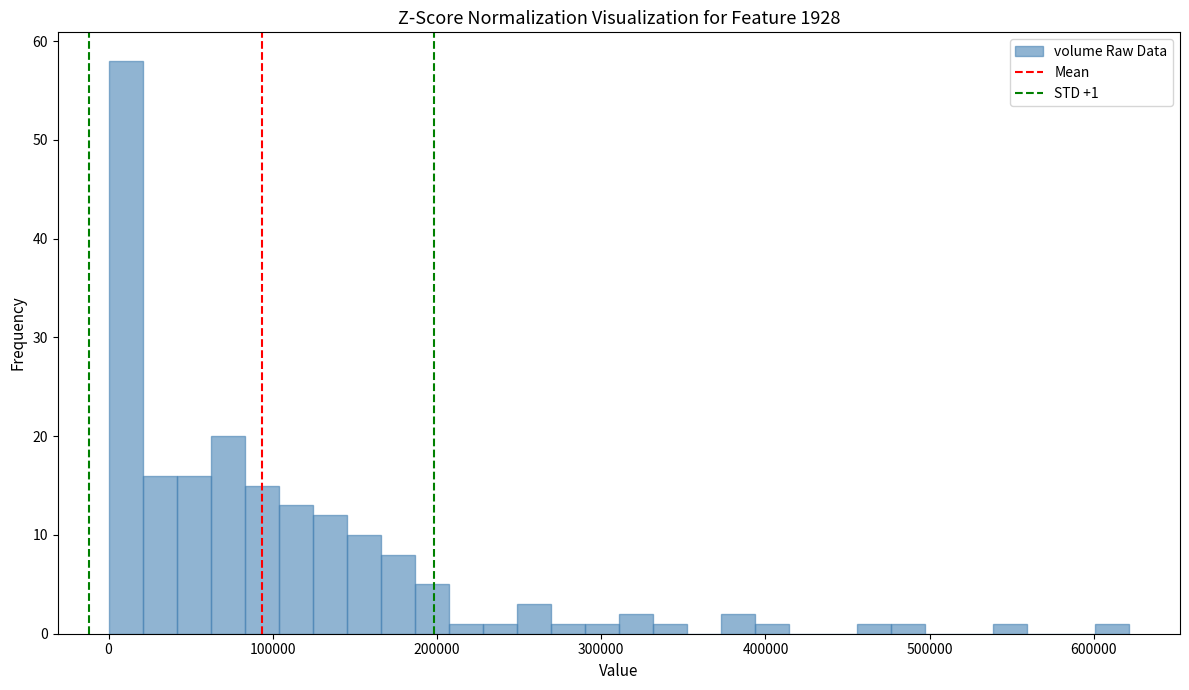

Around what value on the x-axis is the tallest bar? Give the approximate position of its centre, as read against the axis.

10000